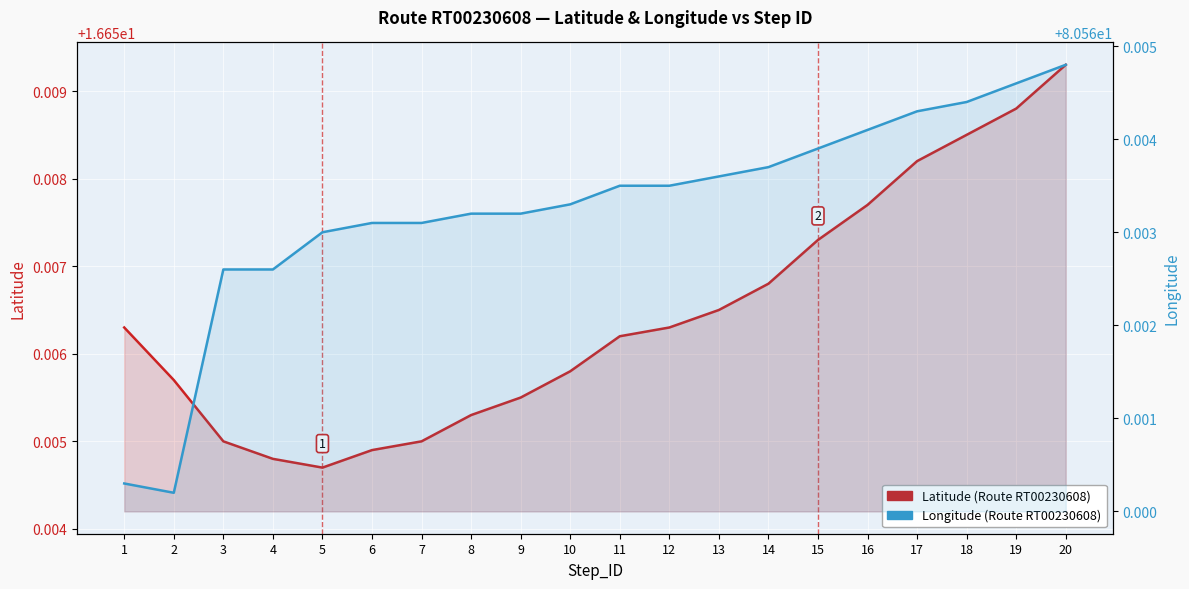

Reading left to right, list all the values displayed in this chart.

Latitude: 16.7	16.7	16.7	16.7	16.7	16.7	16.7	16.7	16.7	16.7	16.7	16.7	16.7	16.7	16.7	16.7	16.7	16.7	16.7	16.7
Longitude: 80.6	80.6	80.6	80.6	80.6	80.6	80.6	80.6	80.6	80.6	80.6	80.6	80.6	80.6	80.6	80.6	80.6	80.6	80.6	80.6